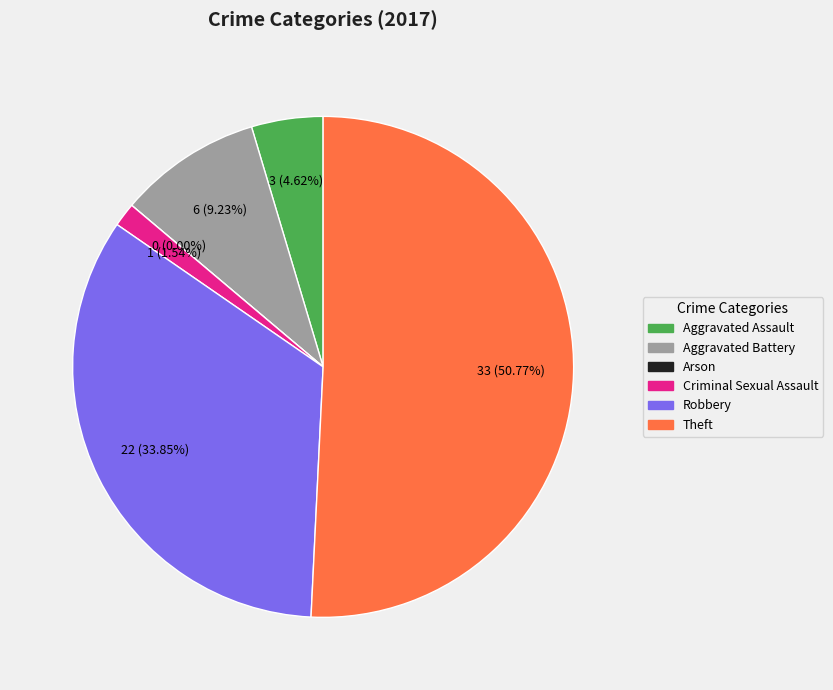

What percentage is the Aggravated Battery slice, to the nearest percent?

9%